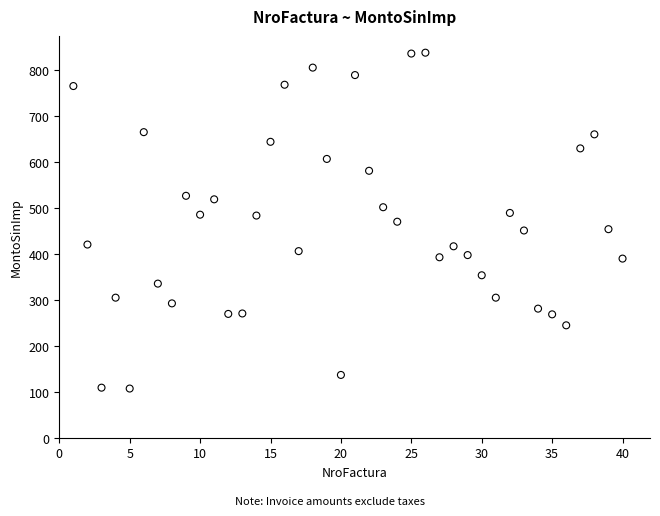

What is the range of Y values (max minus min)?

731.3